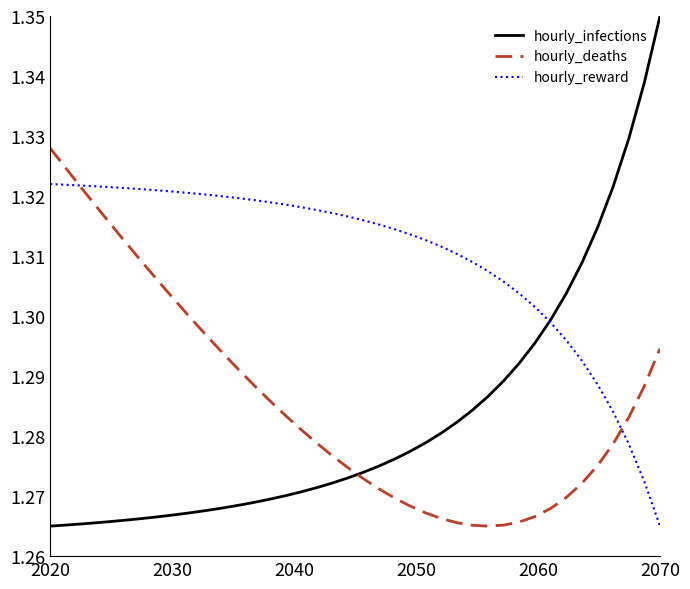

Which series has the largest total across all categories?

hourly_reward